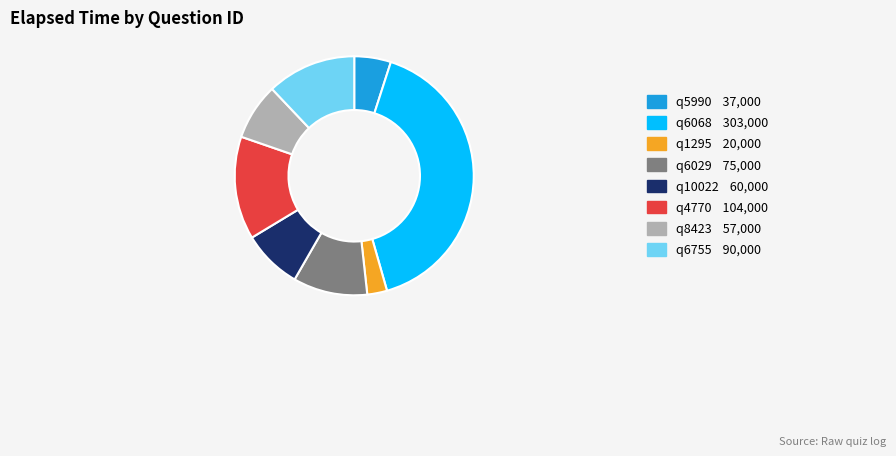

Is there any slice that represents more than half of the pie?

No